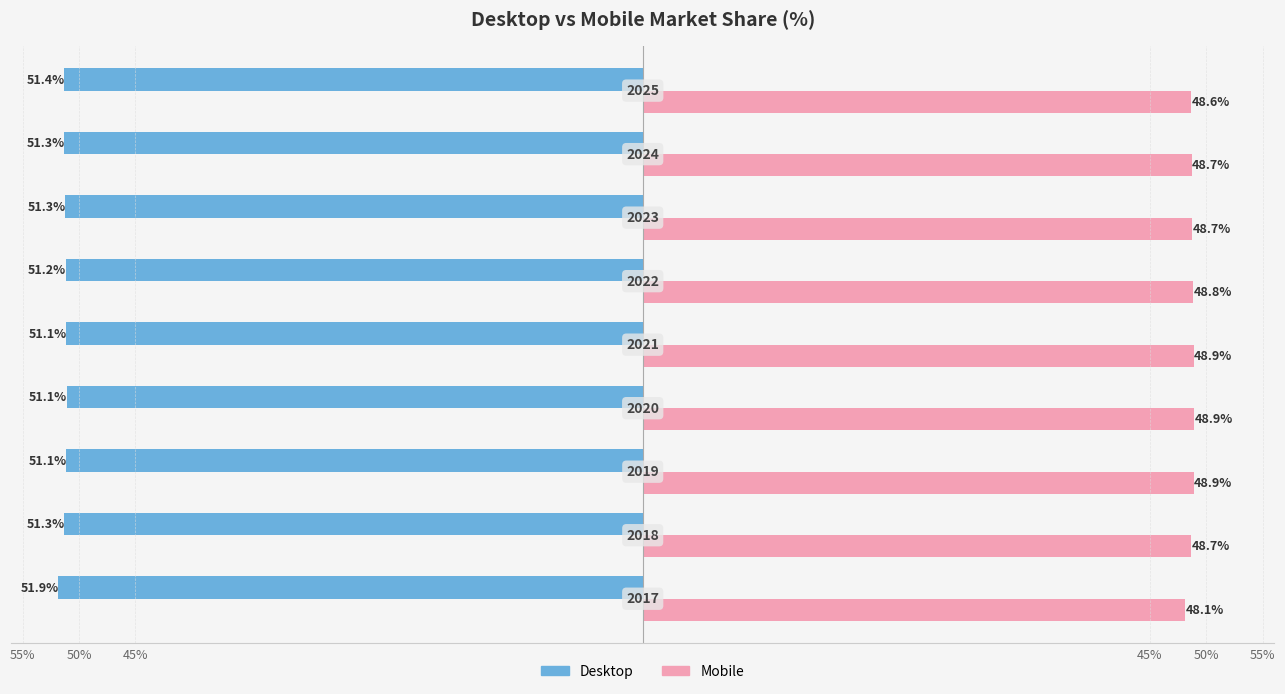

What are all the series names shown in the legend?

Desktop, Mobile